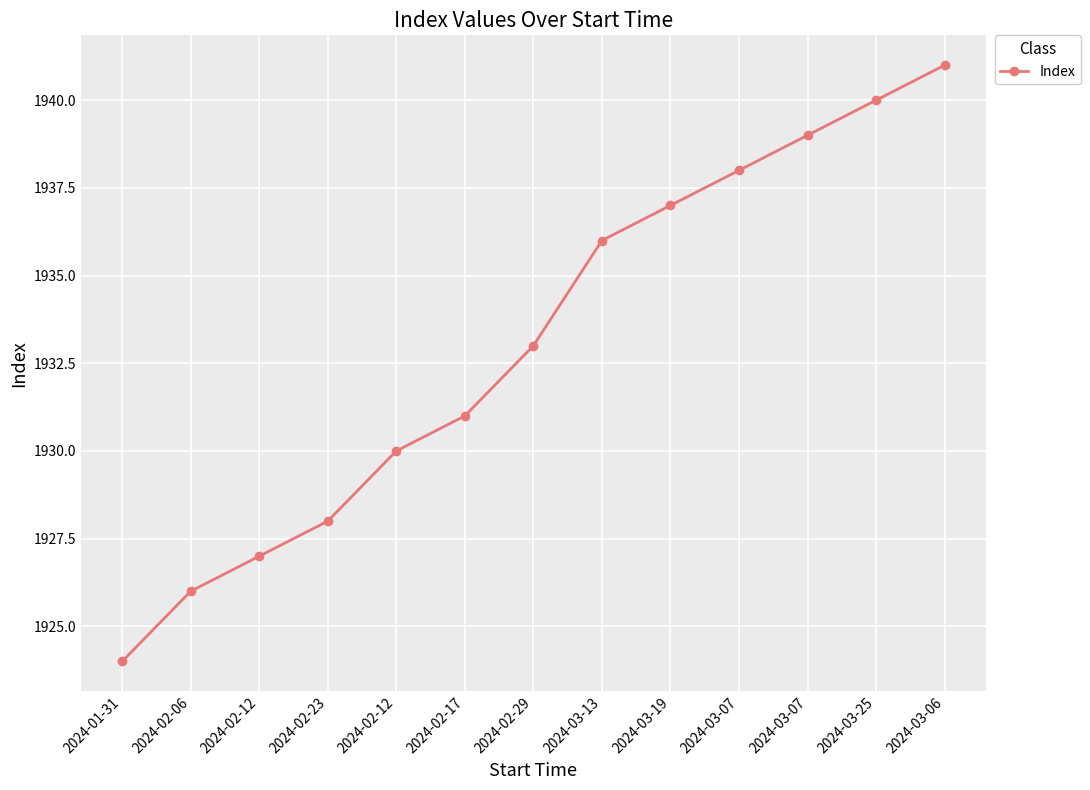

Is it true that the value at 2024-02-17 is 1931?

True